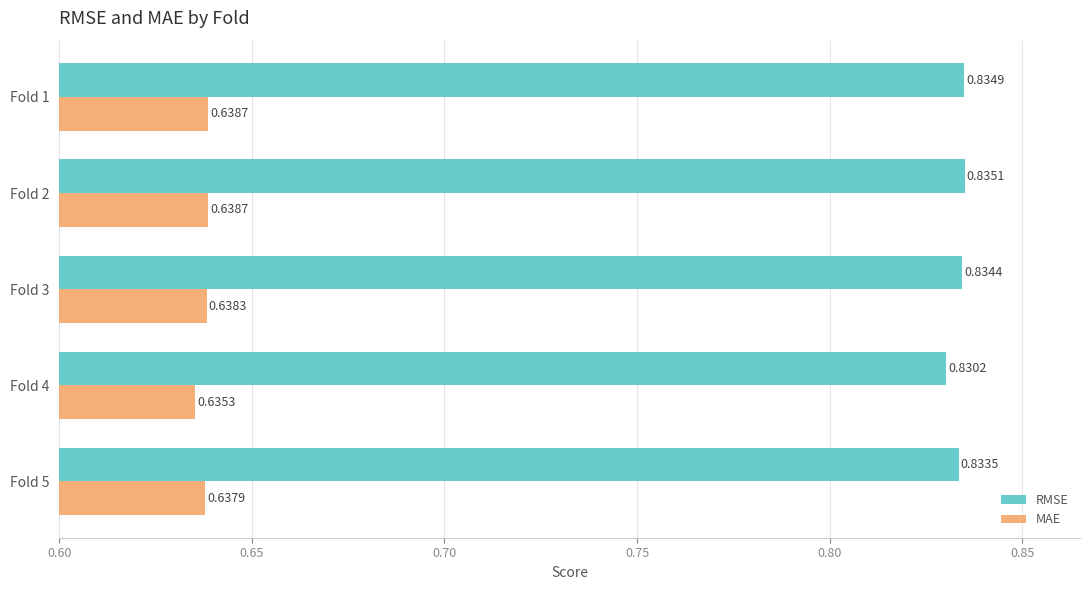

List the series in order of their overall mean, highest first.

RMSE, MAE